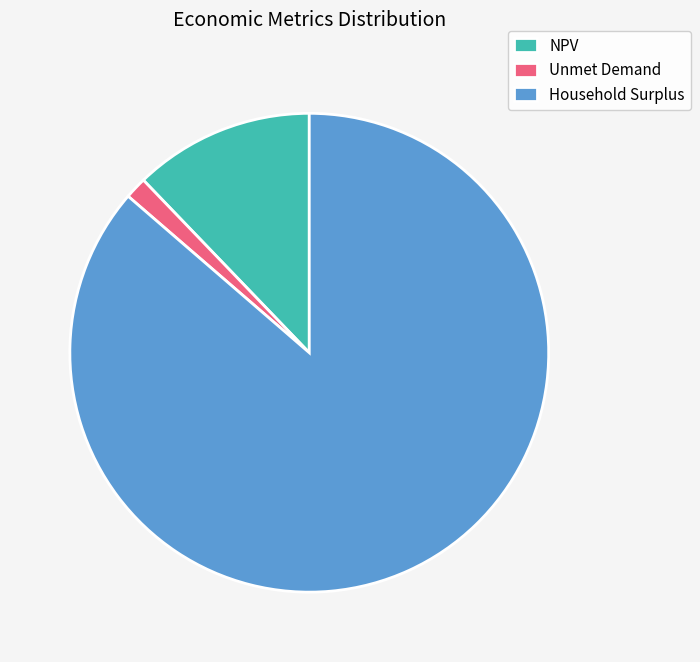

Rank the categories by value from highest to lowest.

Household Surplus, NPV, Unmet Demand